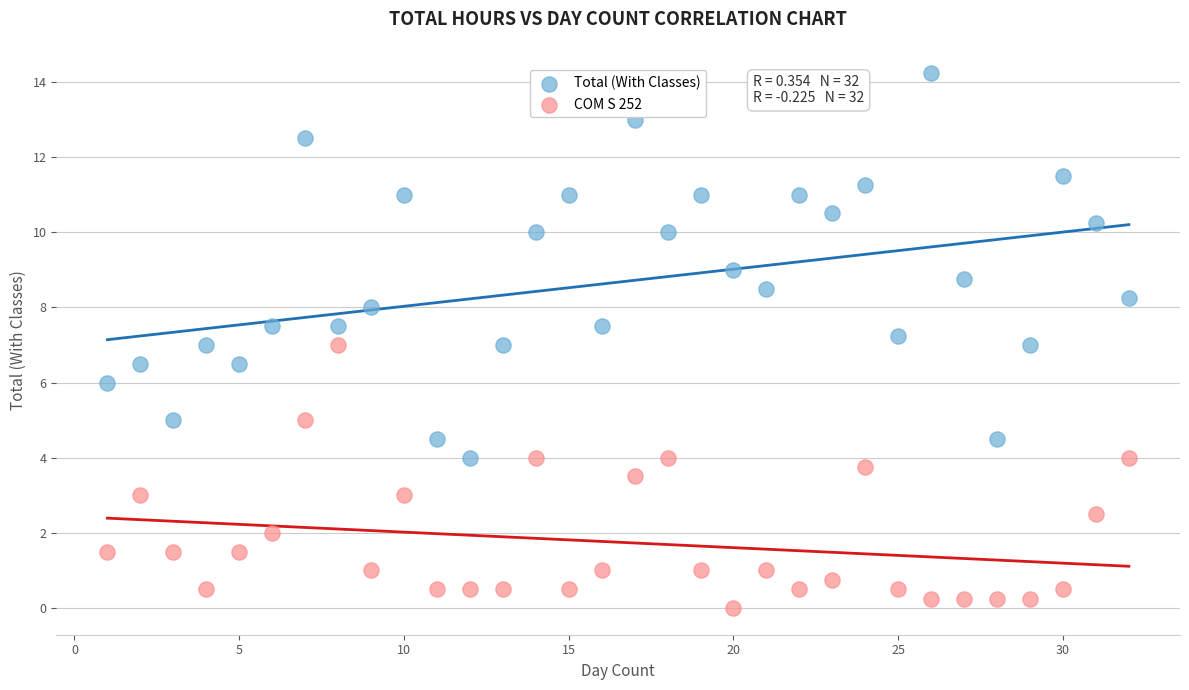

What are all the series names shown in the legend?

Total (With Classes), COM S 252